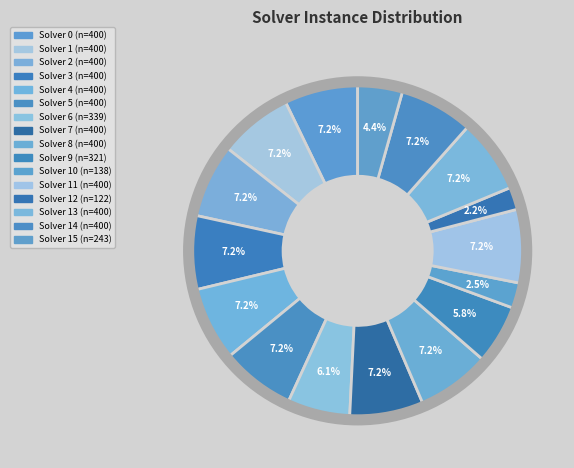

Which category has the smallest portion of the pie?

12